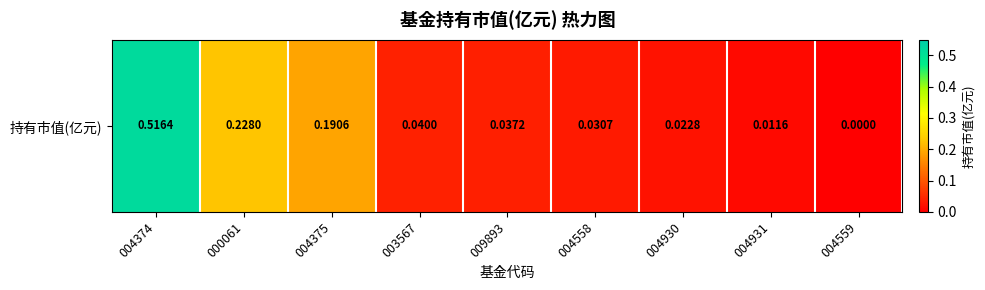

How many categories are shown in the chart?

9